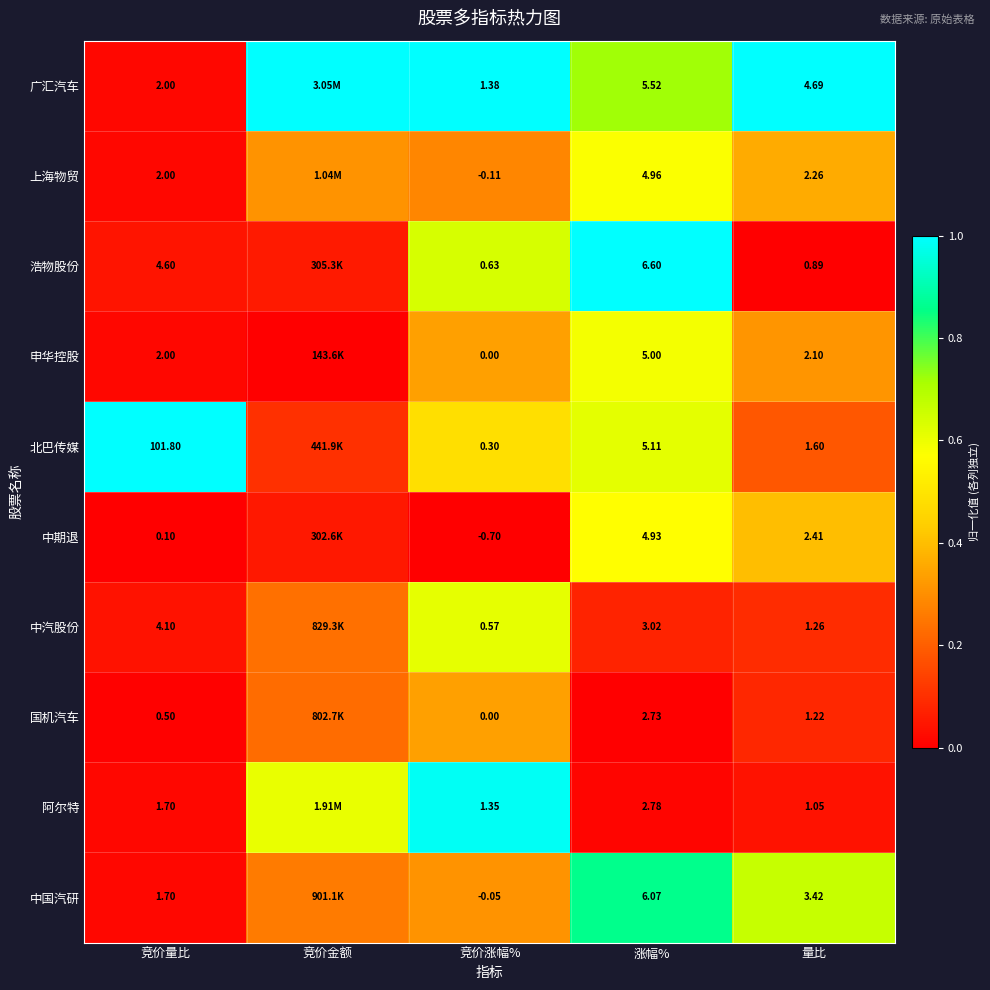

At 涨幅%, list the series in order from largest to smallest.

浩物股份, 中国汽研, 广汇汽车, 北巴传媒, 申华控股, 上海物贸, 中期退, 中汽股份, 阿尔特, 国机汽车